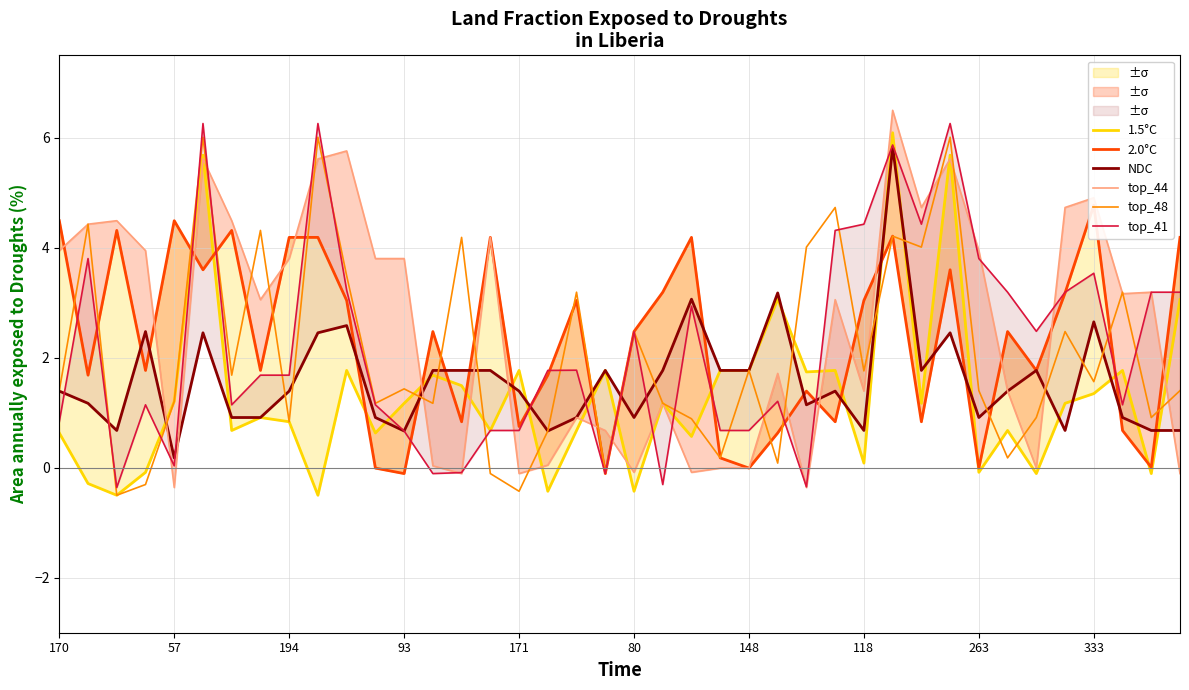

What is the maximum value for top_48?

6.0